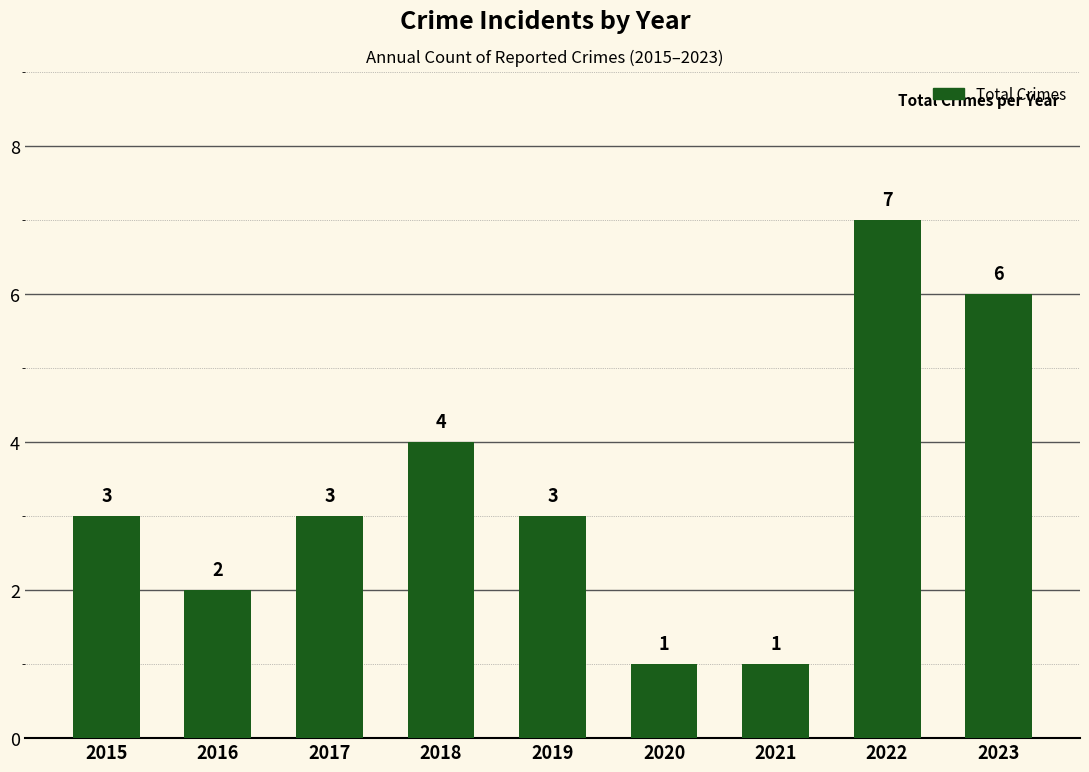

What is the ratio of the value at 2016 to the value at 2021?

2.0